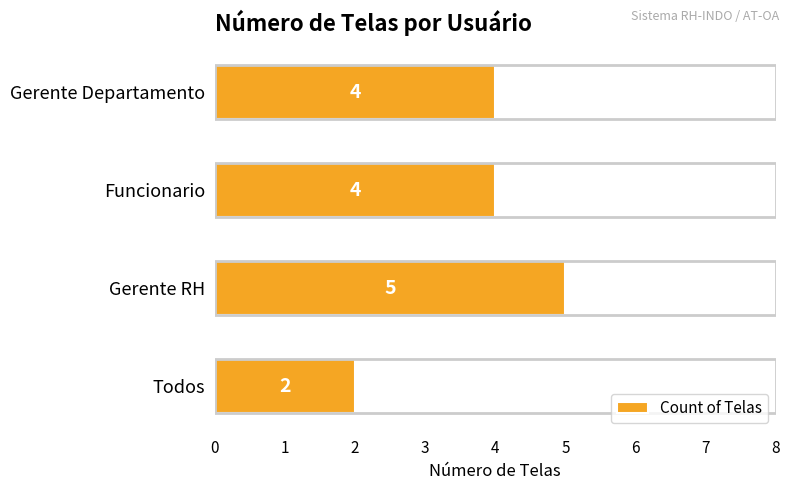

What is the ratio of the value at Gerente Departamento to the value at Todos?

2.0